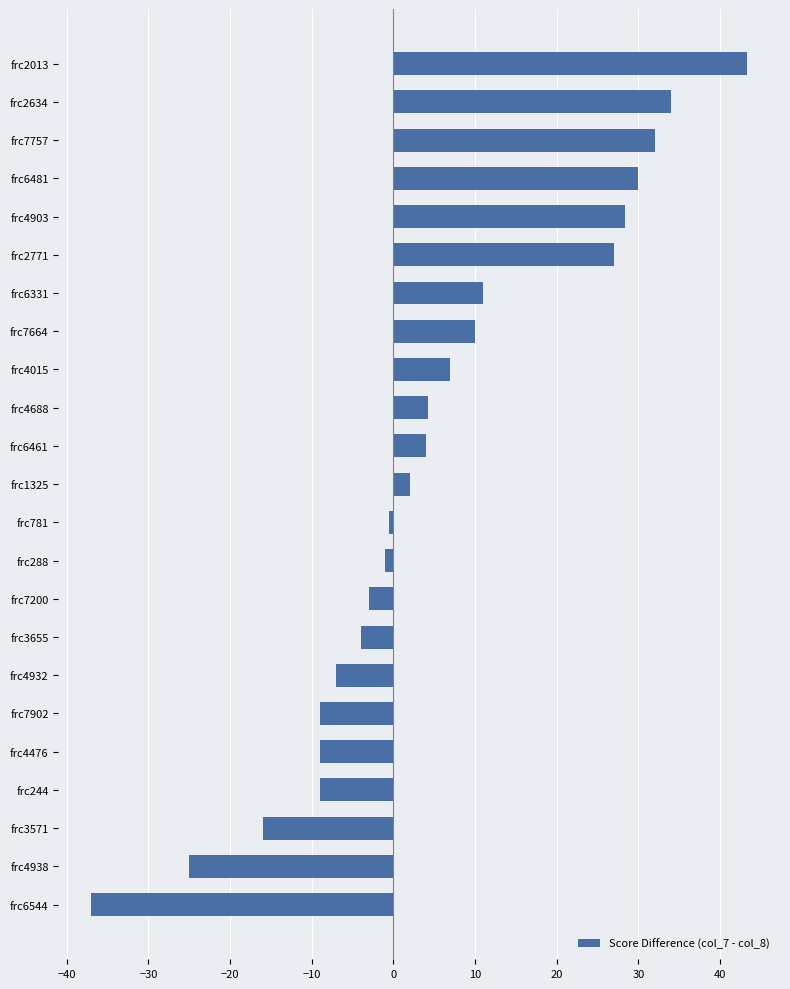

What is the label of the 17th bar from the bottom?

frc6331